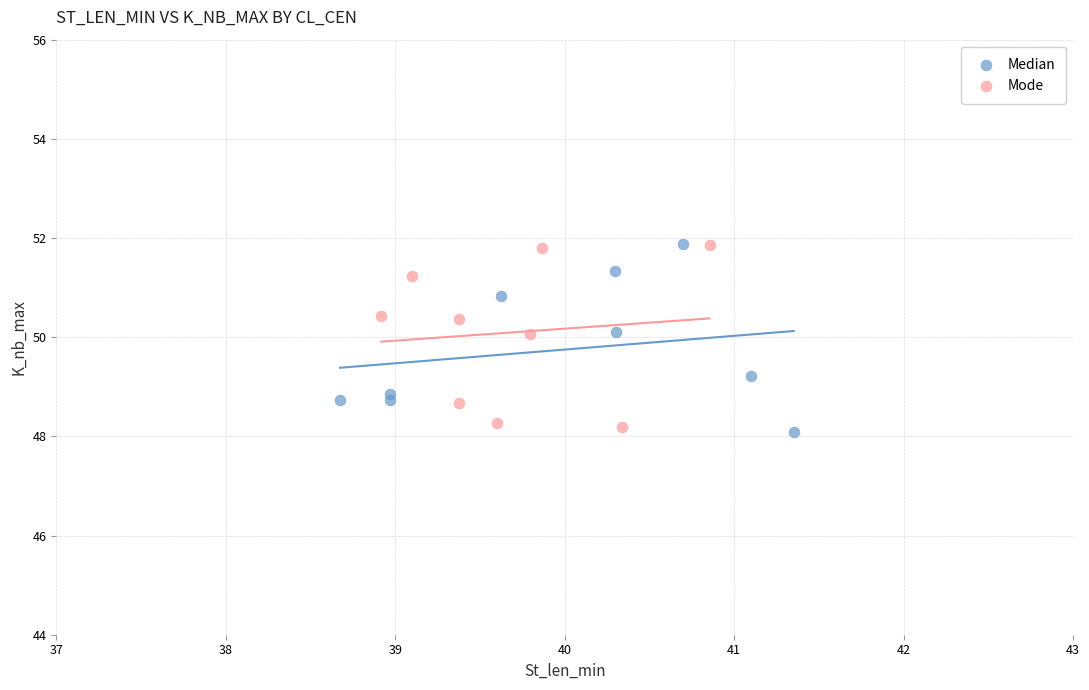

What are all the series names shown in the legend?

Median, Mode